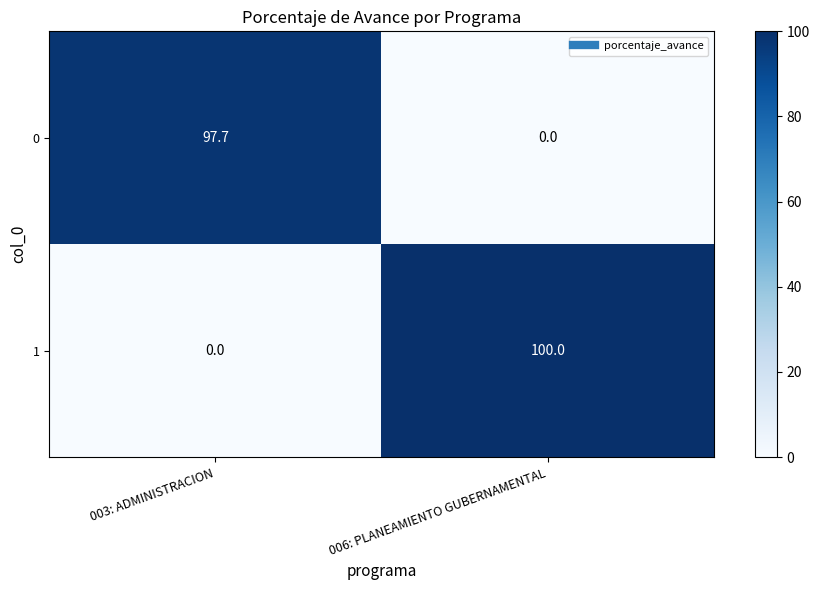

At which category is the sum across all series the highest?

006: PLANEAMIENTO GUBERNAMENTAL